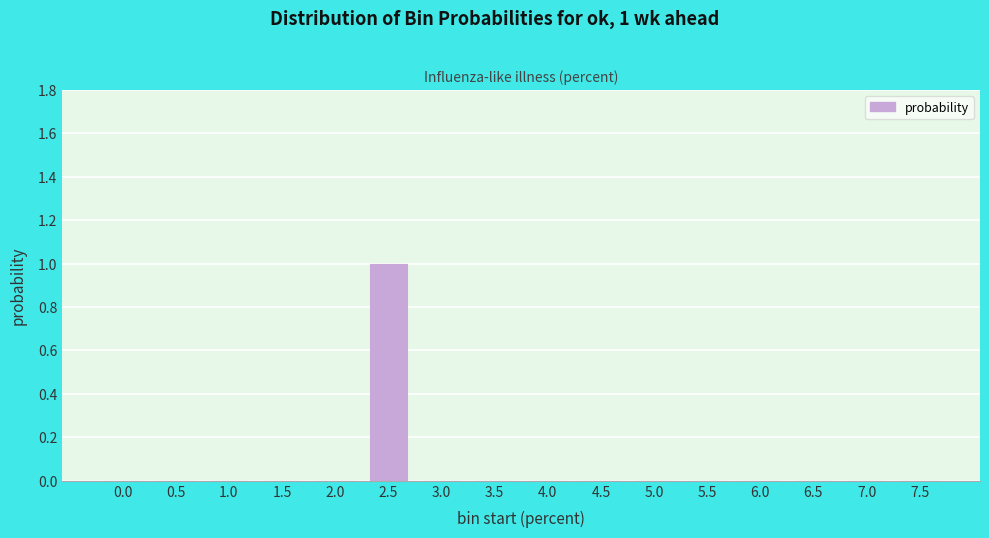

Reading left to right, transcribe all the data shown in this chart.

0.0=0	0.5=0	1.0=0	1.5=0	2.0=0	2.5=1	3.0=0	3.5=0	4.0=0	4.5=0	5.0=0	5.5=0	6.0=0	6.5=0	7.0=0	7.5=0